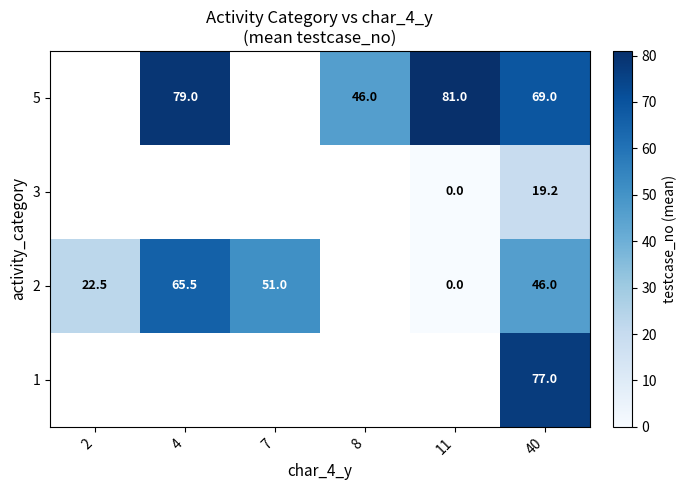

Is it true that 1 equals 52.7 at 40?

False